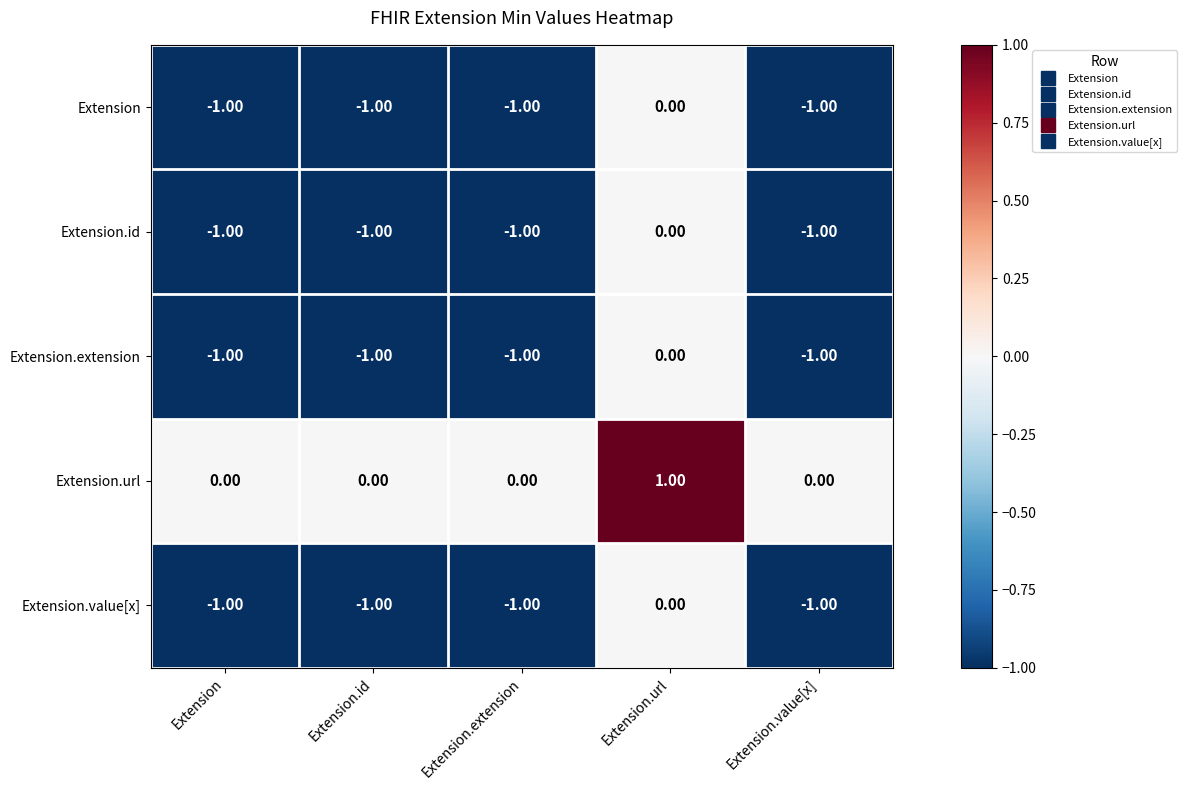

What is the minimum value shown in the chart?

-1